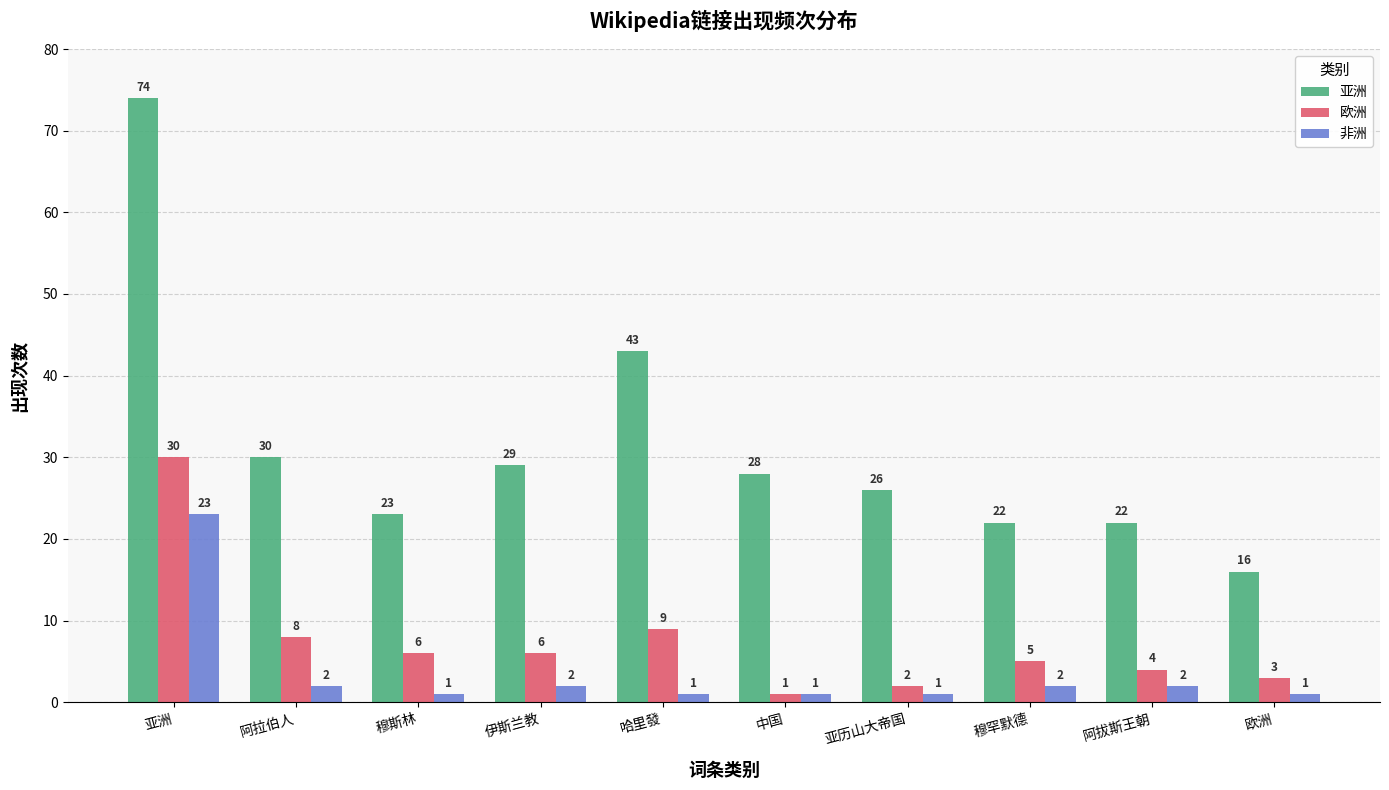

What are all the series names shown in the legend?

亚洲, 欧洲, 非洲